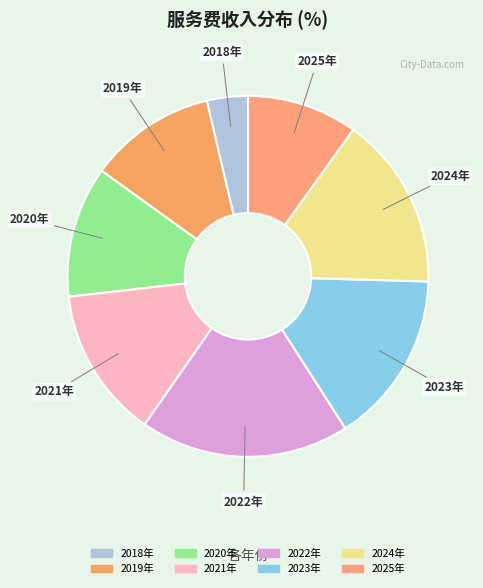

Which has a higher value, 2024年 or 2022年?

2022年